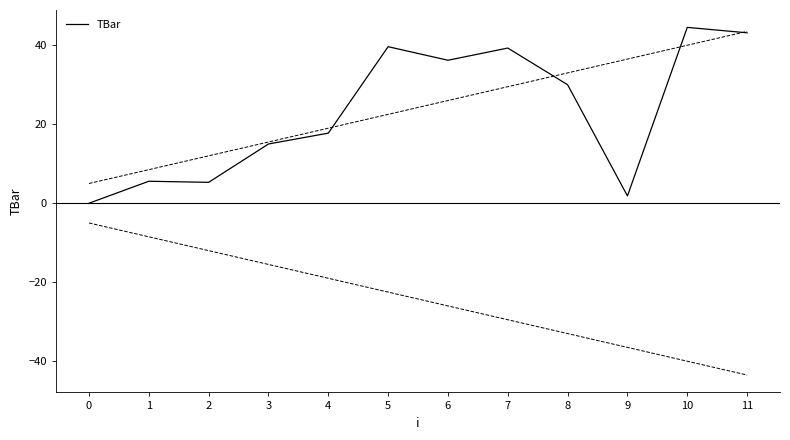

What is the sum of the values at 0 and 8?

30.0